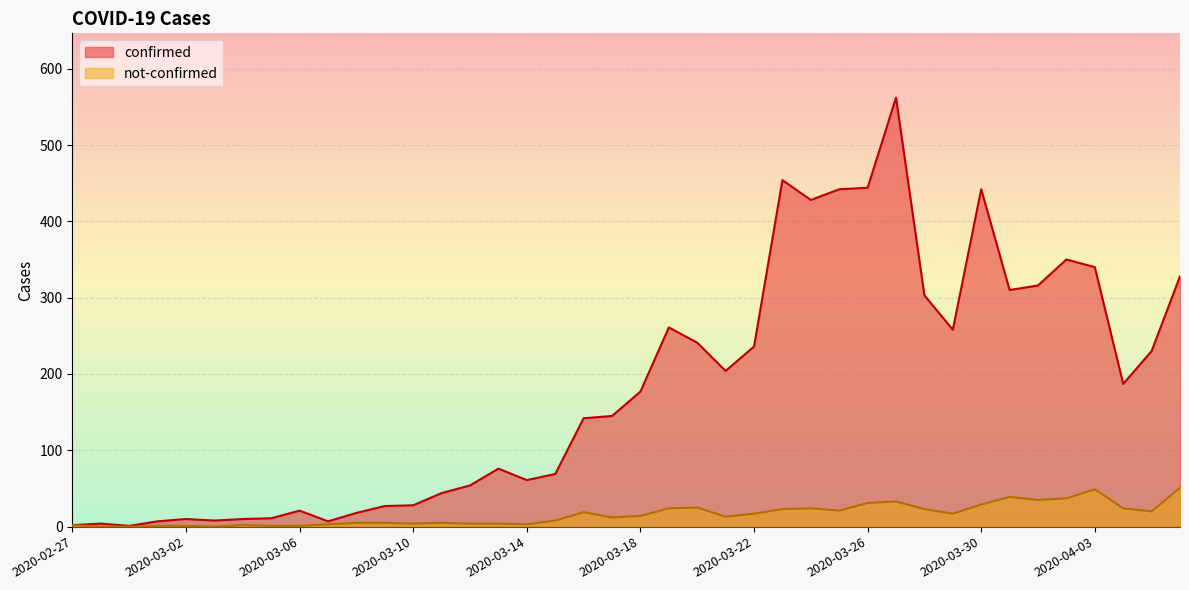

What is the average value of the not-confirmed series?

16